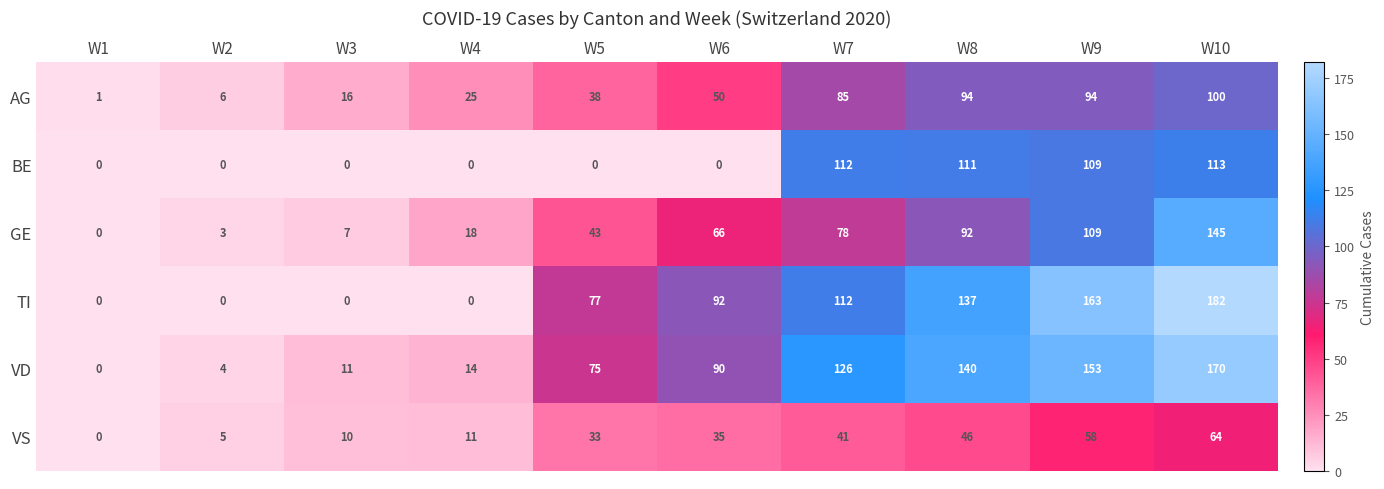

Which series changed the most between W2 and W4?

AG